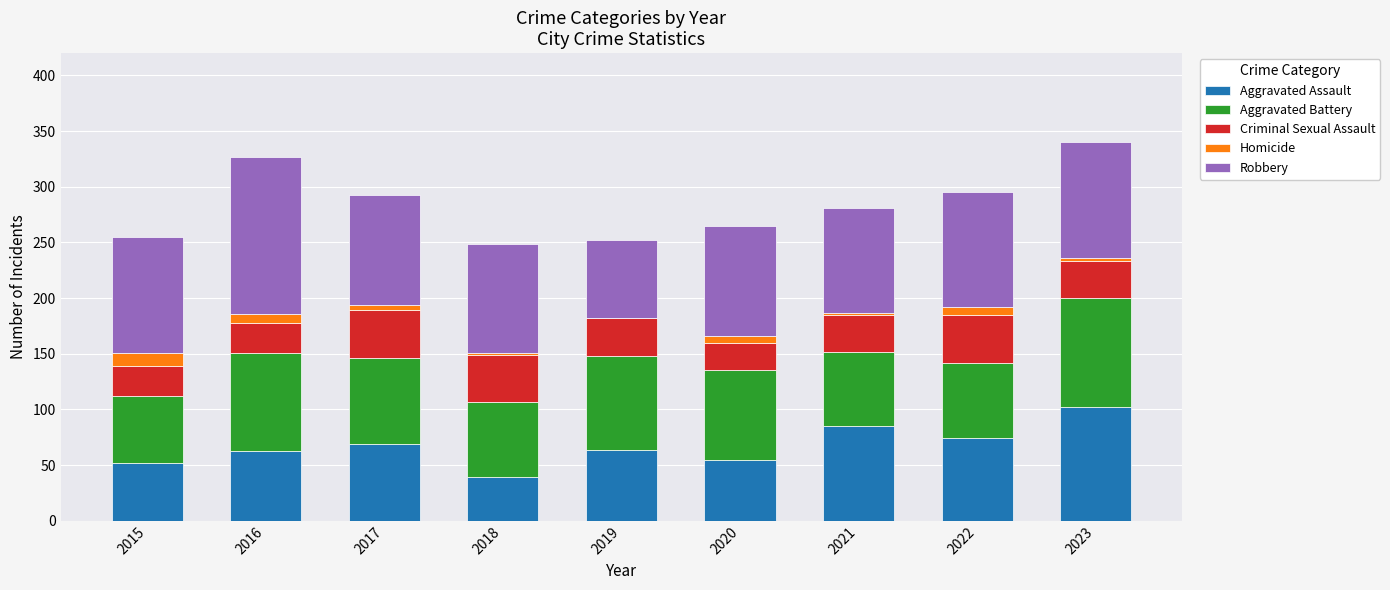

What is the highest value of the Aggravated Assault series?

102